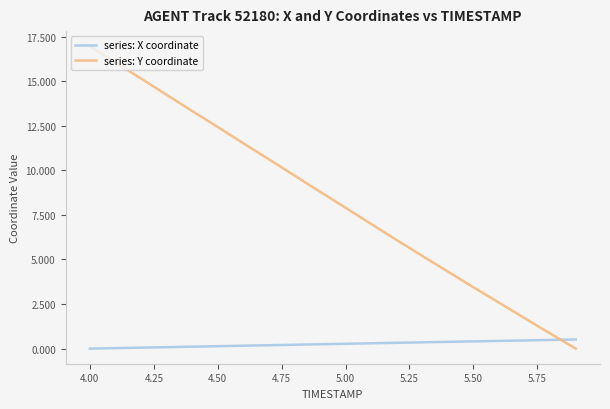

Which series has the largest total across all categories?

series: Y coordinate